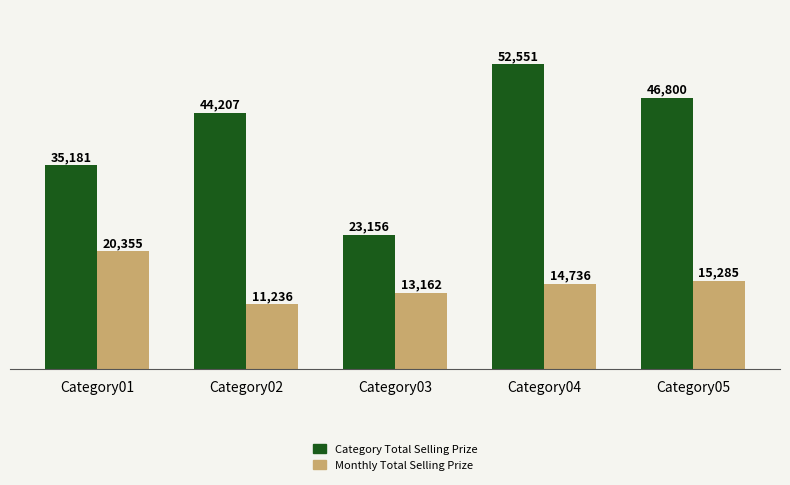

What is the sum of the Category Total Selling Prize values at Category01 and Category02?

79388.4